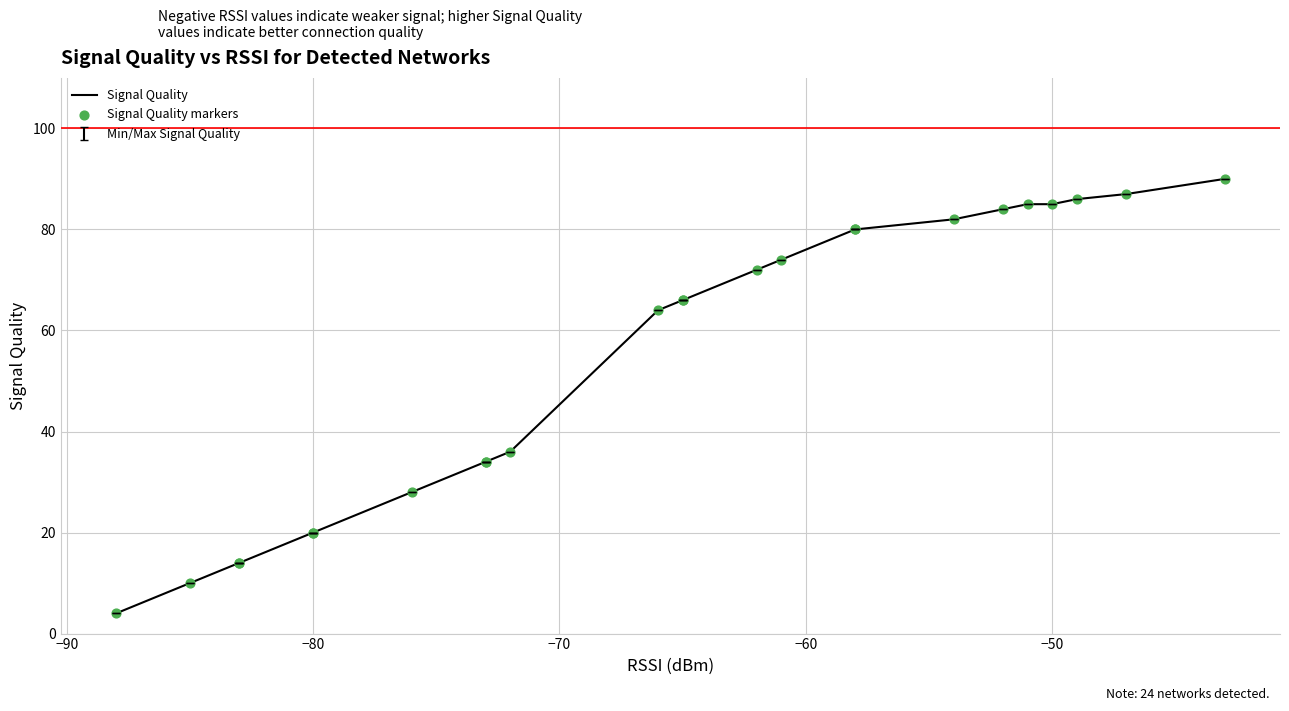

Which series has the widest spread of Y values?

Signal Quality